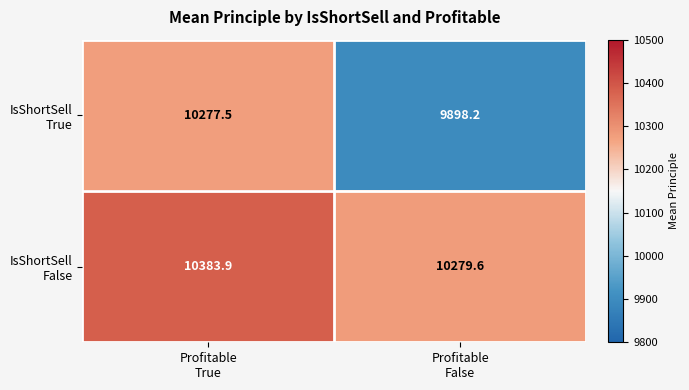

What is the maximum value shown in the chart?

10383.9